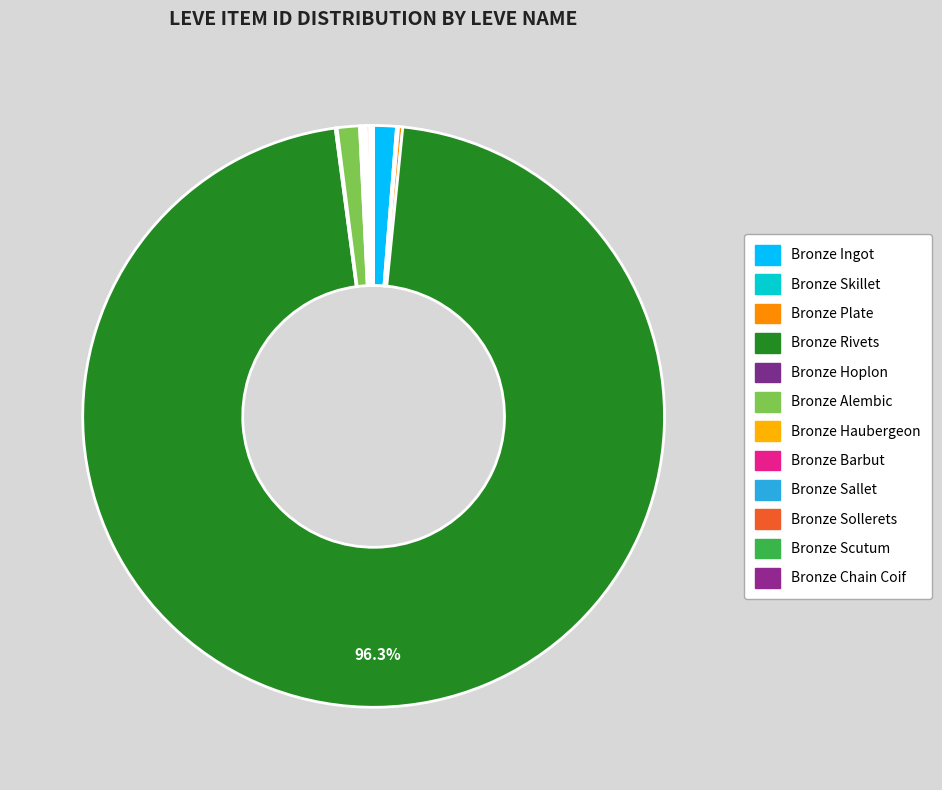

Is there any slice that represents more than half of the pie?

Yes